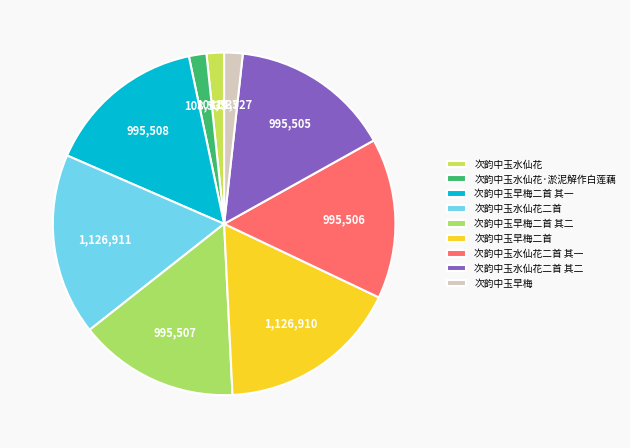

Is there a majority slice in this chart?

No